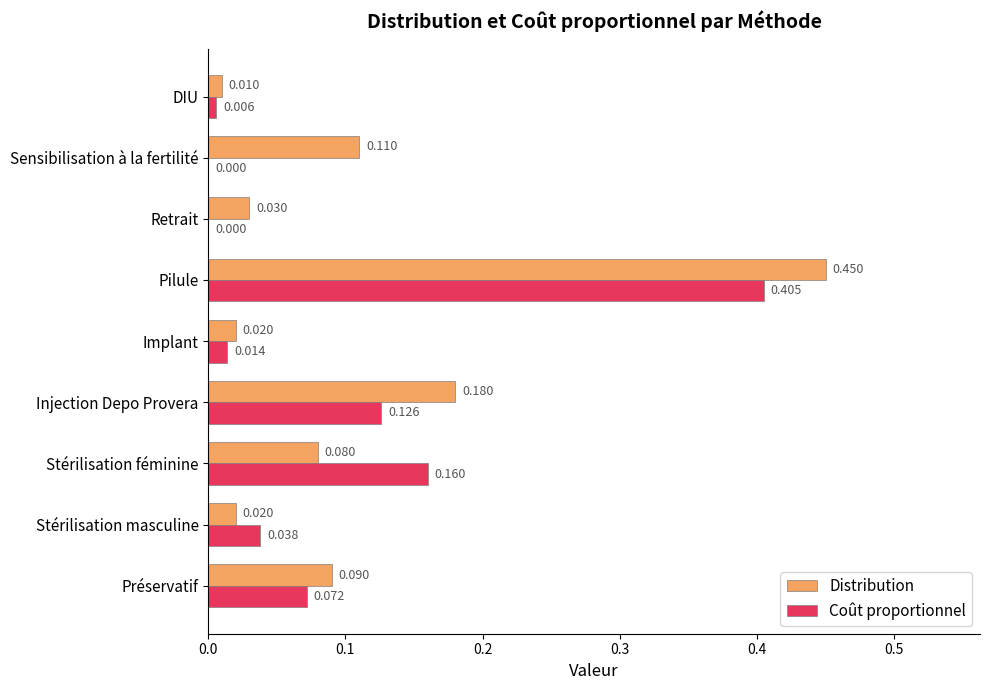

Is the value of Distribution at Retrait greater than the value of Coût proportionnel at Implant?

Yes